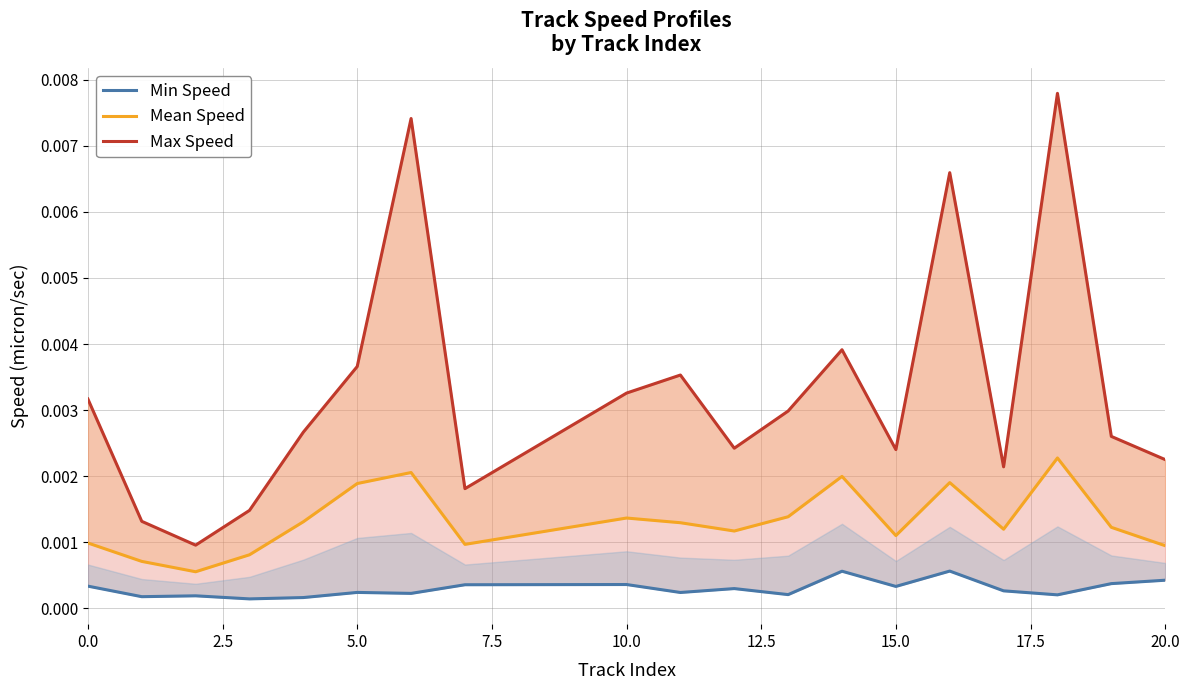

How many lines are shown in the chart?

3